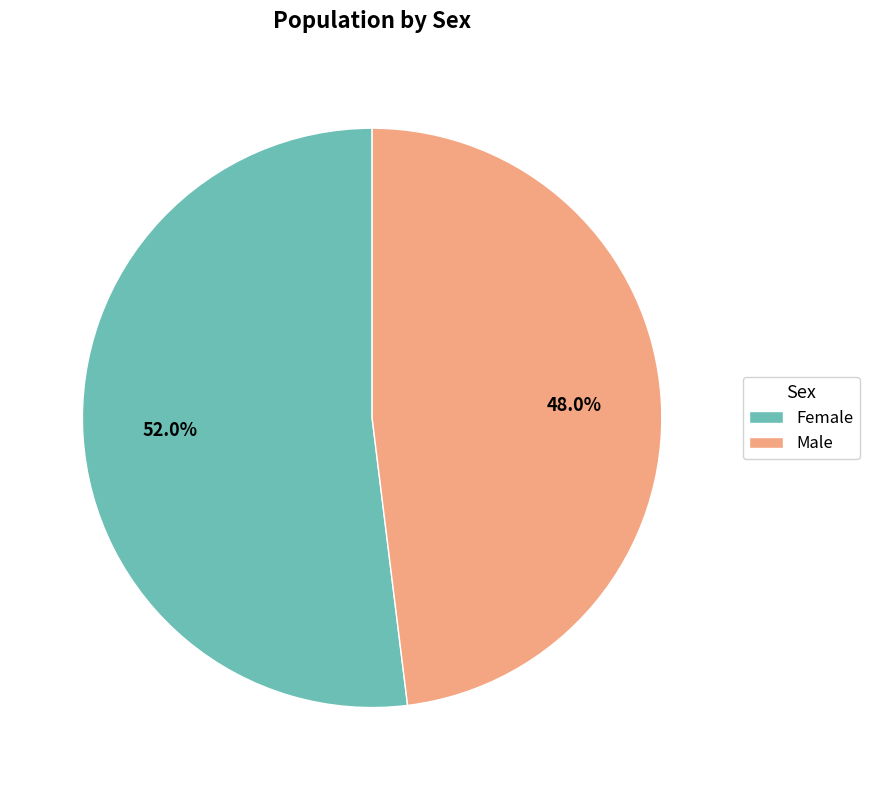

To the nearest percent, what is the combined percentage of Female and Male?

100%